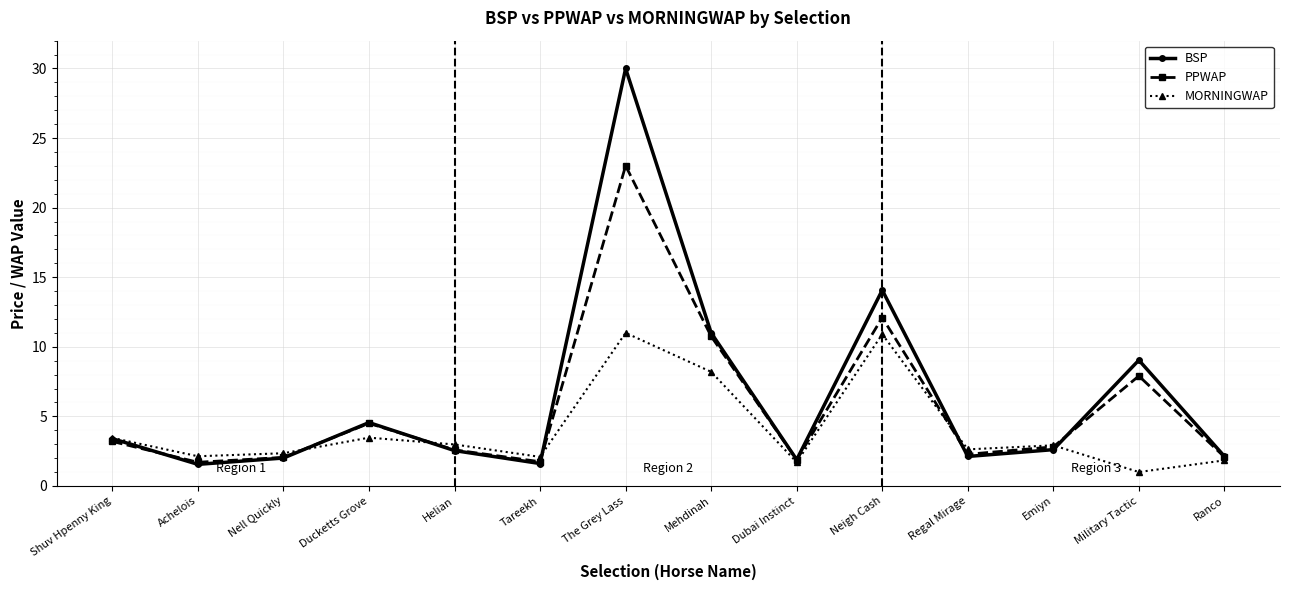

What is the average value of the PPWAP series?

5.6